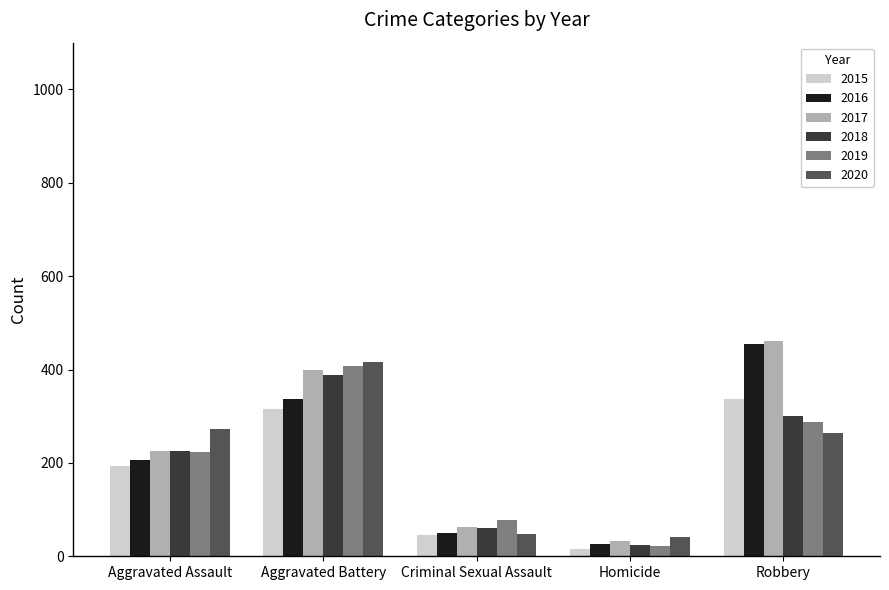

What is the total value across all series at Aggravated Battery?

2264